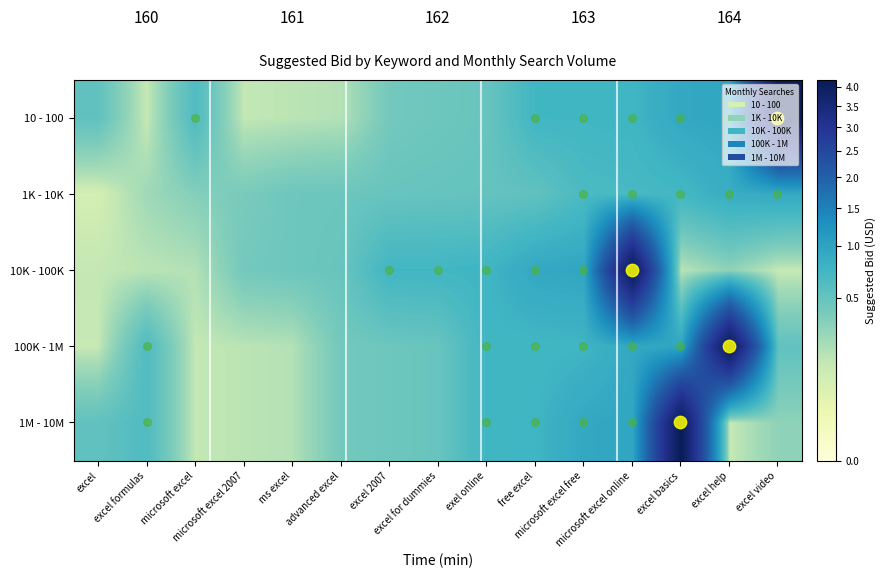

Which series has the largest range (max minus min)?

10 - 100